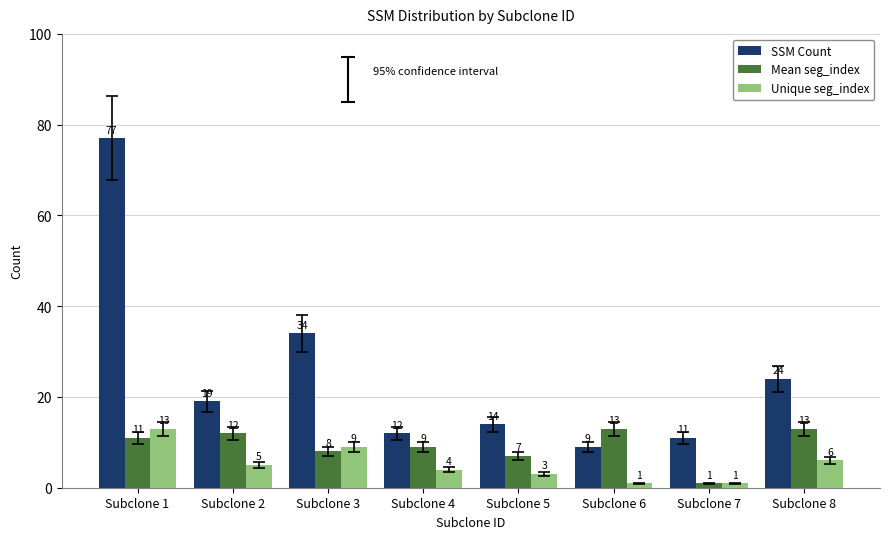

At how many categories does at least one series exceed 48?

1